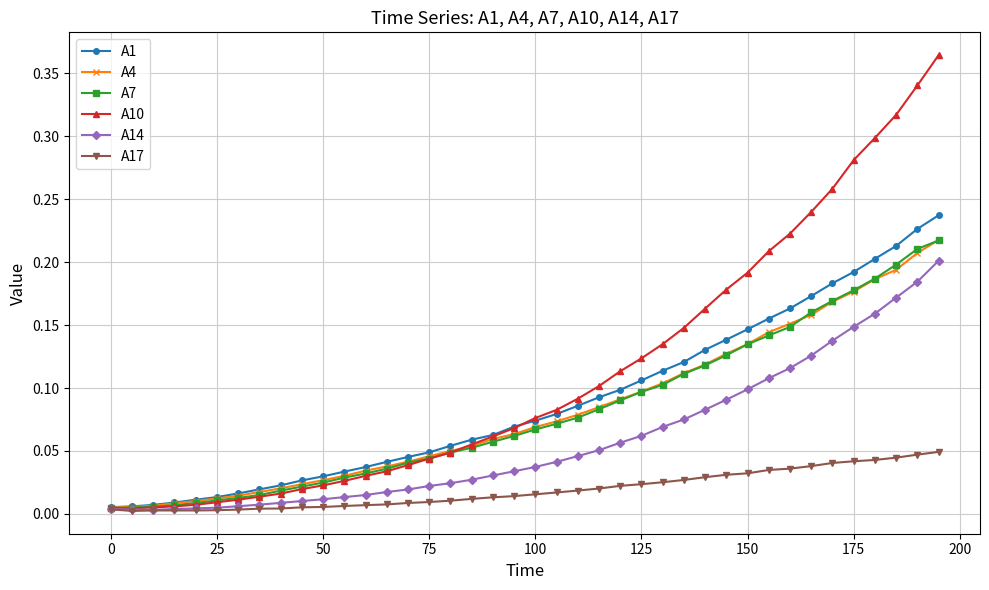

Which series has the widest spread of values?

A10